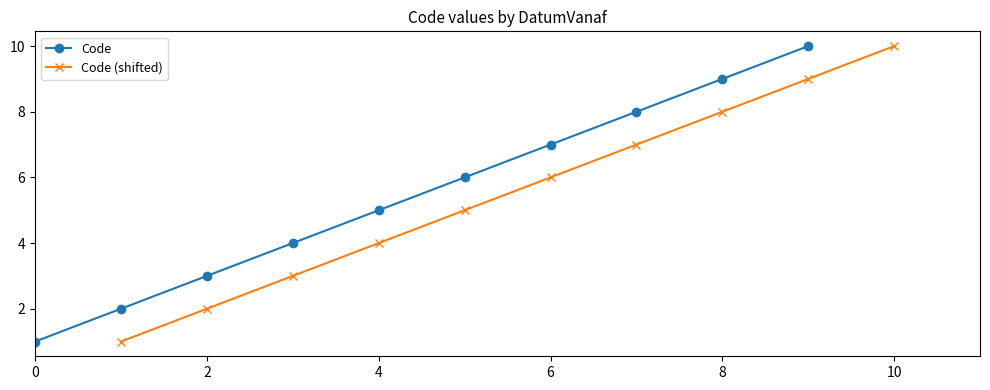

What is the difference between the Code values at 4 and 2?

2